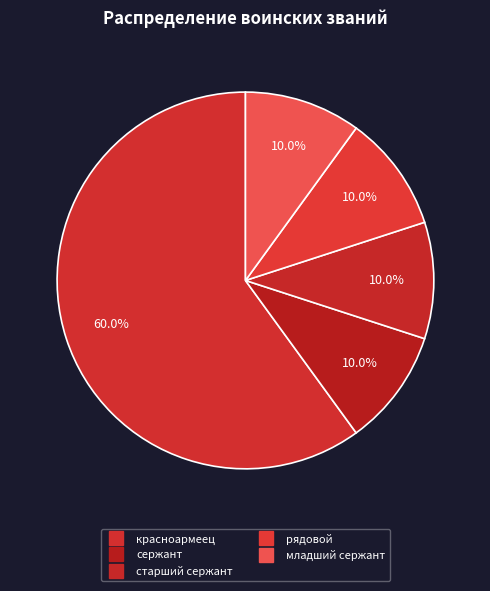

How many slices are in this pie chart?

5